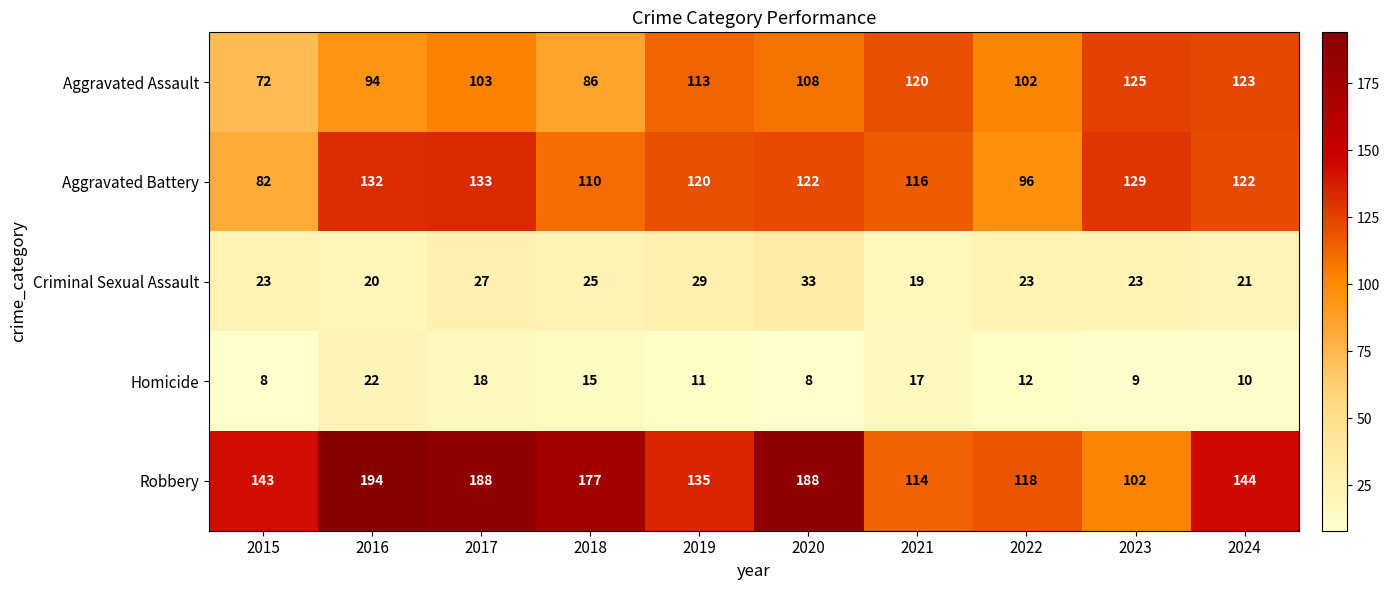

What is the greatest value displayed?

194